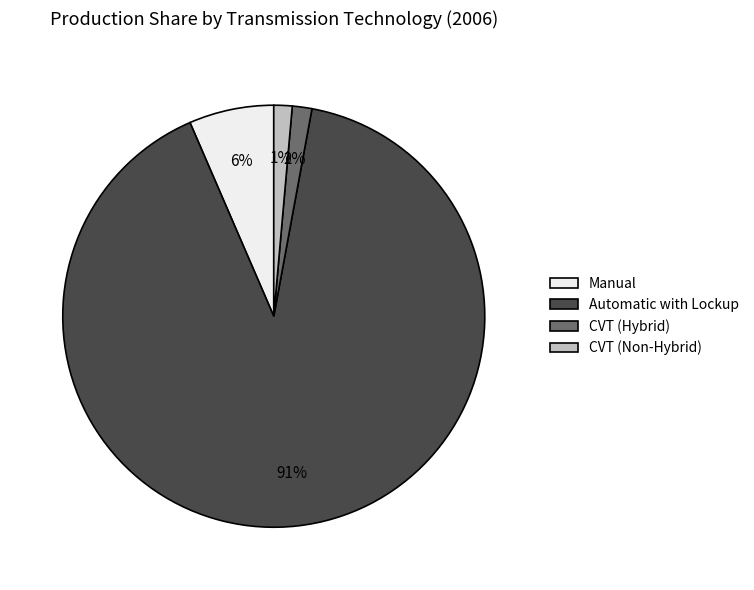

What is the majority slice?

Automatic with Lockup